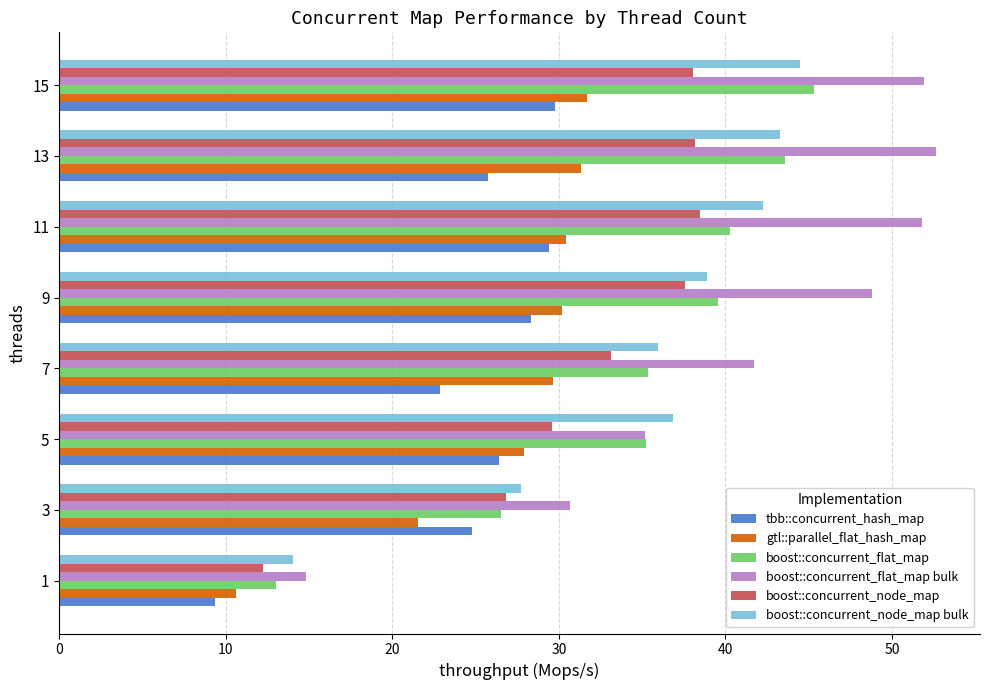

Read the tbb::concurrent_hash_map value at 1.

9.3